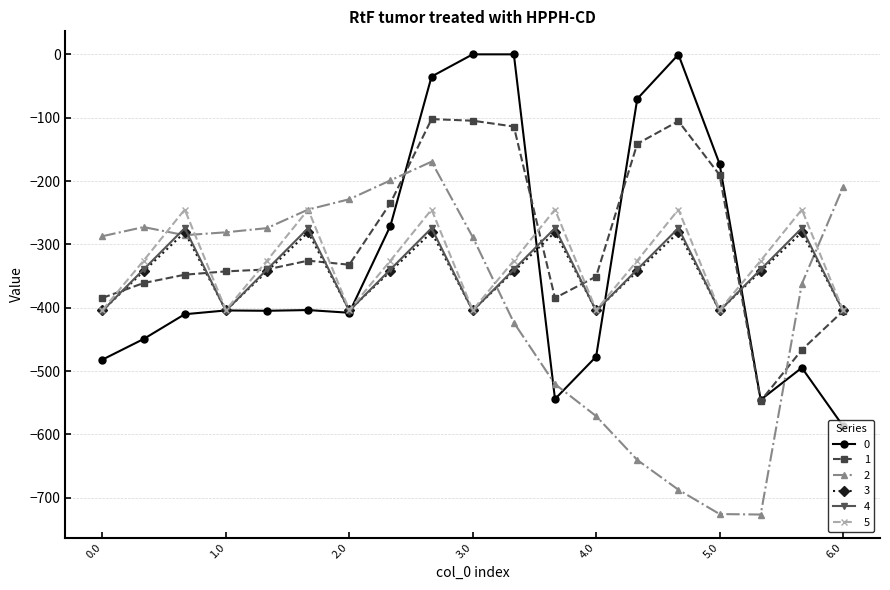

Count the number of categories in the chart.

19